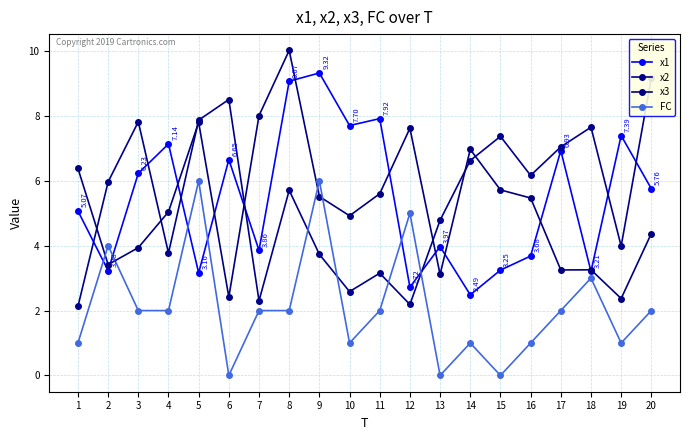

What is the difference between the highest and lowest values at 10?

6.7